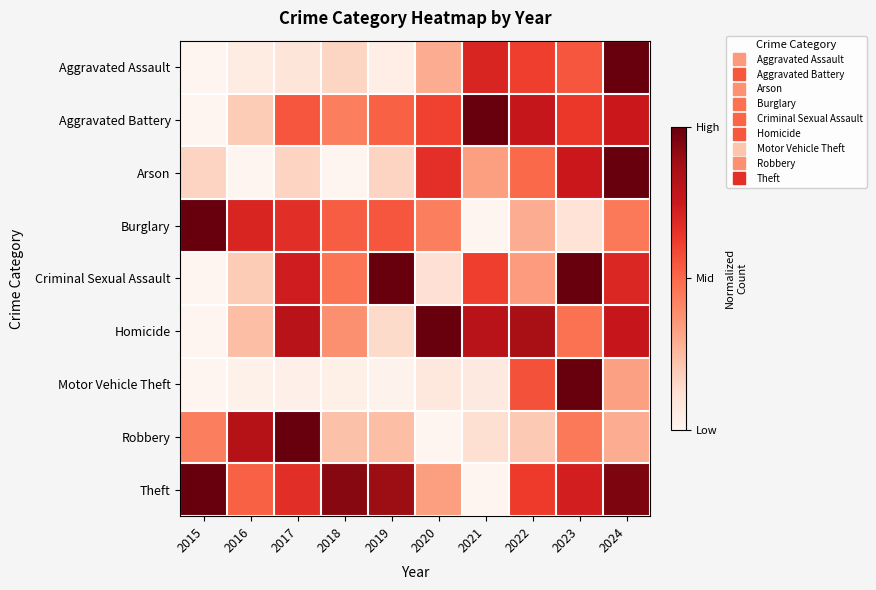

Between 2024 and 2015, which is larger?

2024